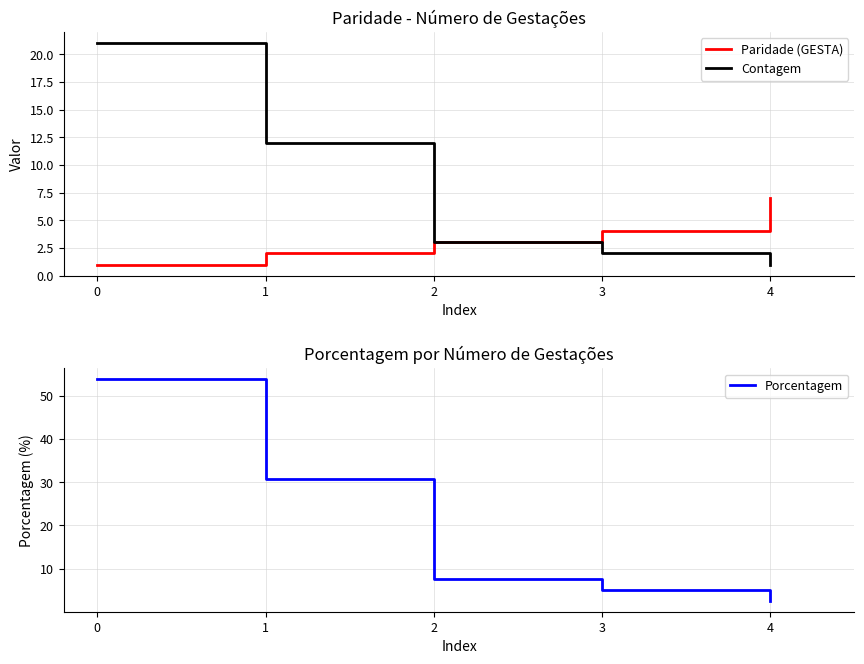

At how many categories does at least one series exceed 36?

1